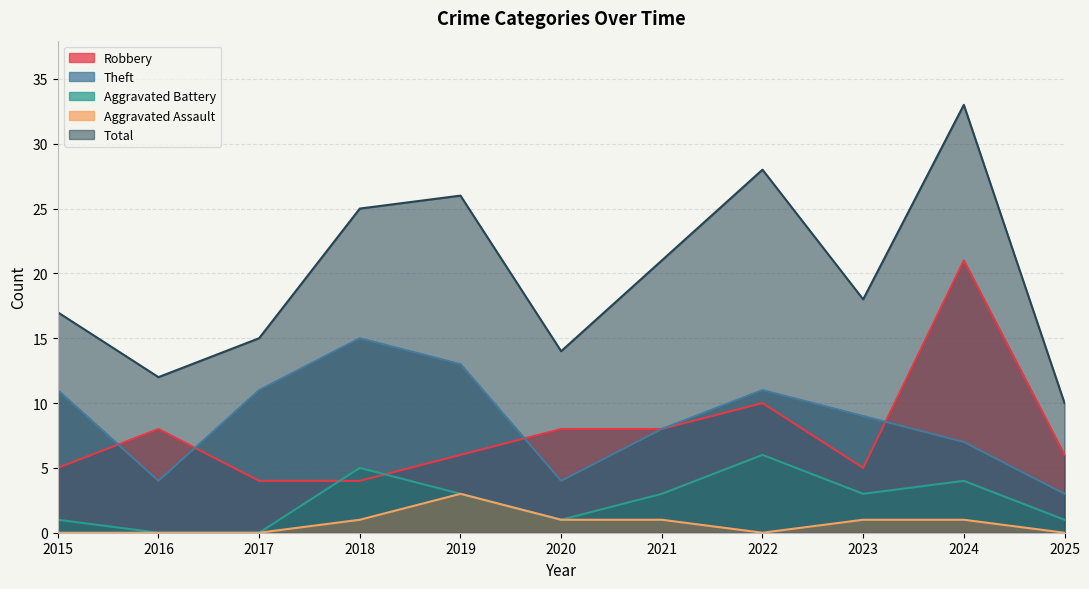

Which series has the largest total across all categories?

Total